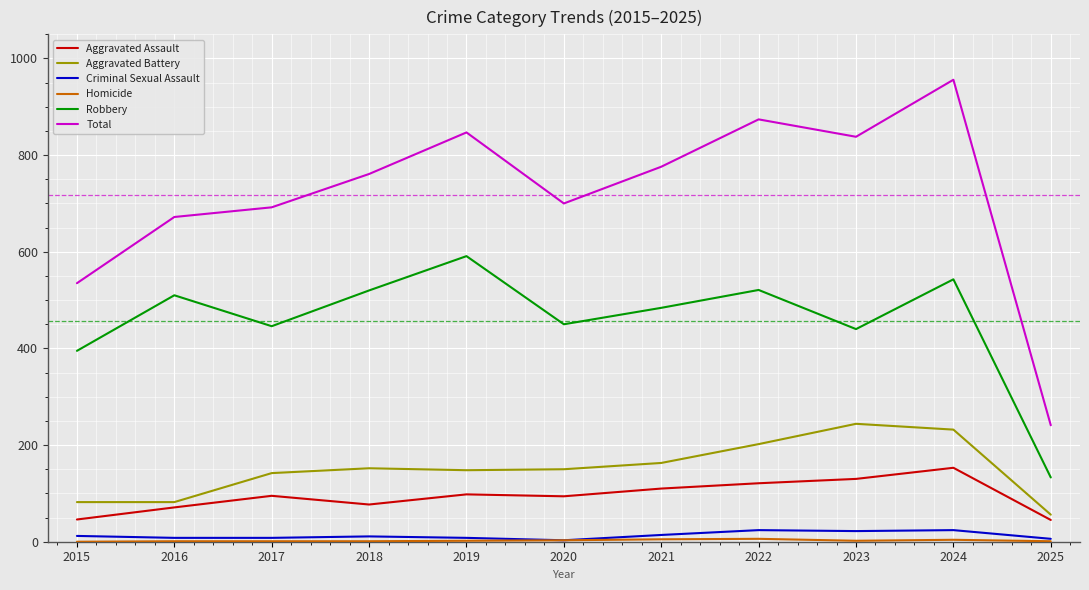

Is the value of Total at 2021 greater than the value of Criminal Sexual Assault at 2020?

Yes